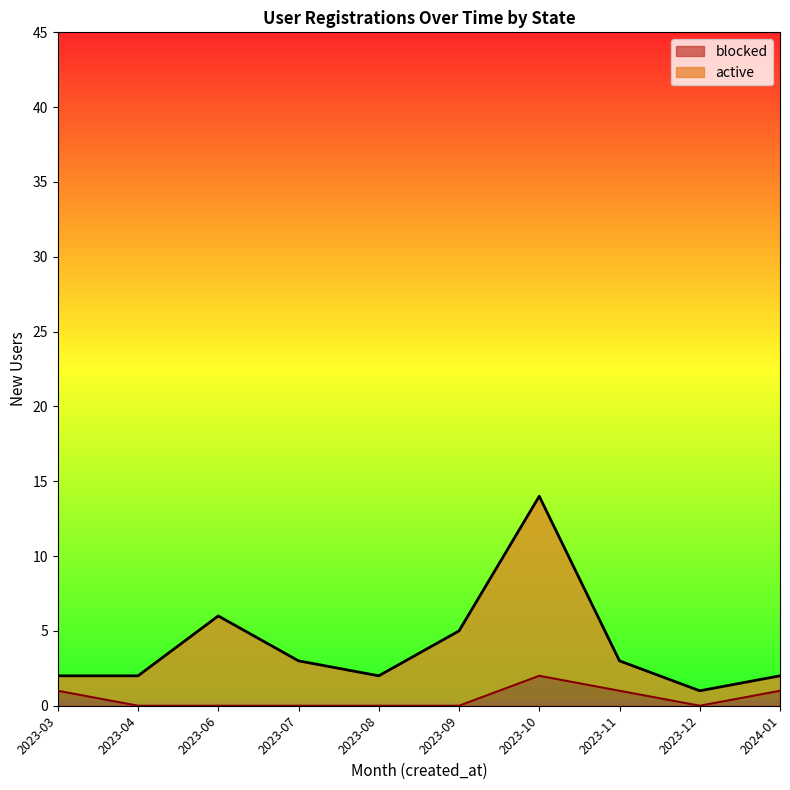

At which category is the sum across all series the highest?

2023-10